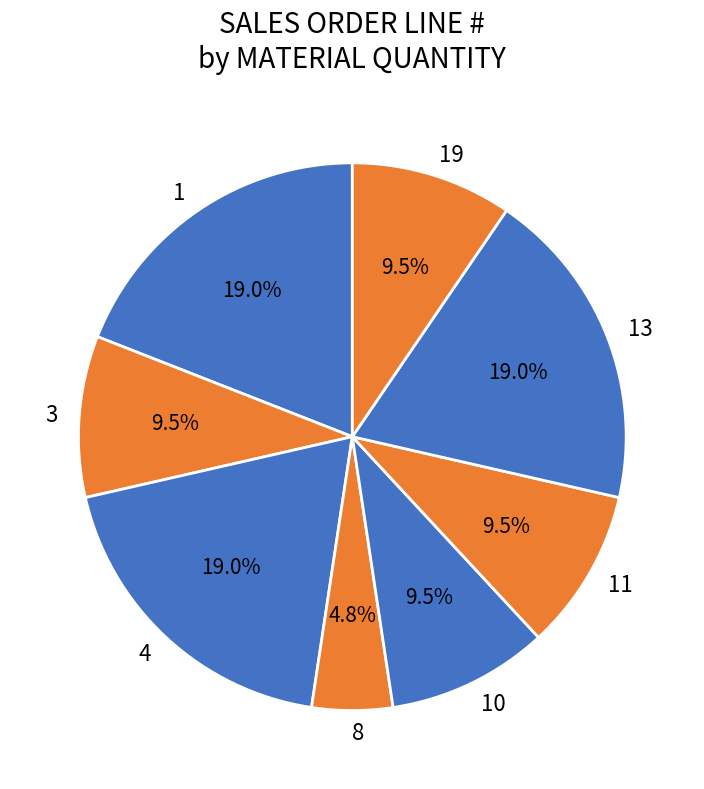

The 4 slice represents 38% of the pie. True or false?

False